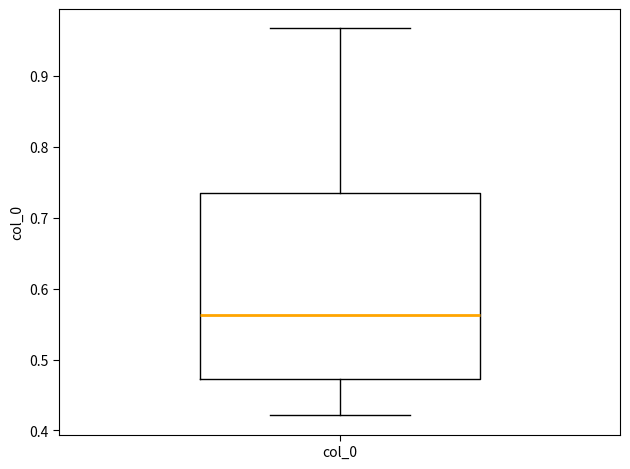

Read this box plot against the y-axis: the position of the median line, the range covered by the box, and the ends of both whiskers. The values are not printed on the chart, so give them approximately, as read against the axis.

median 0.56, box 0.47 to 0.74, whiskers 0.42 to 0.97